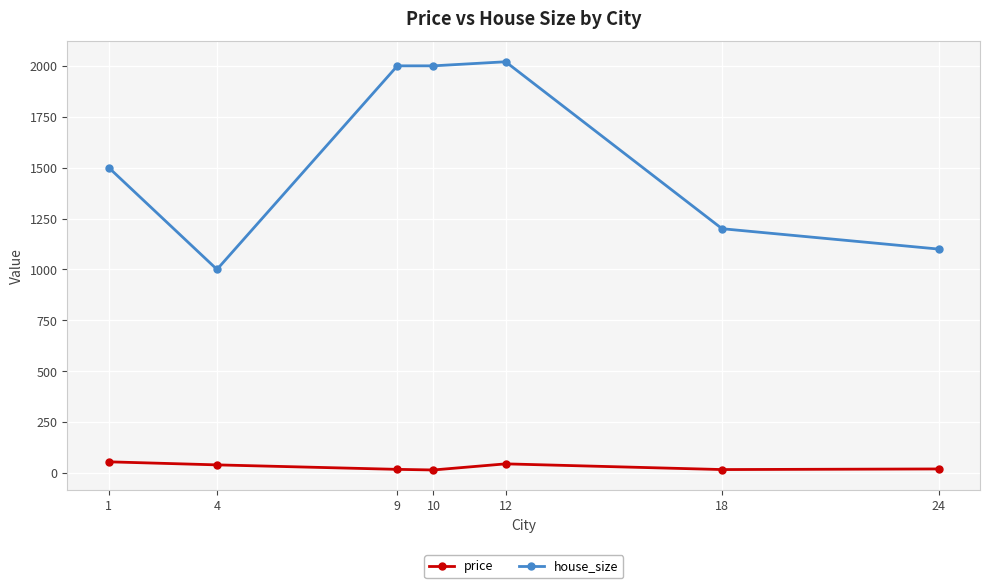

List the series in order of their peak value, highest first.

house_size, price